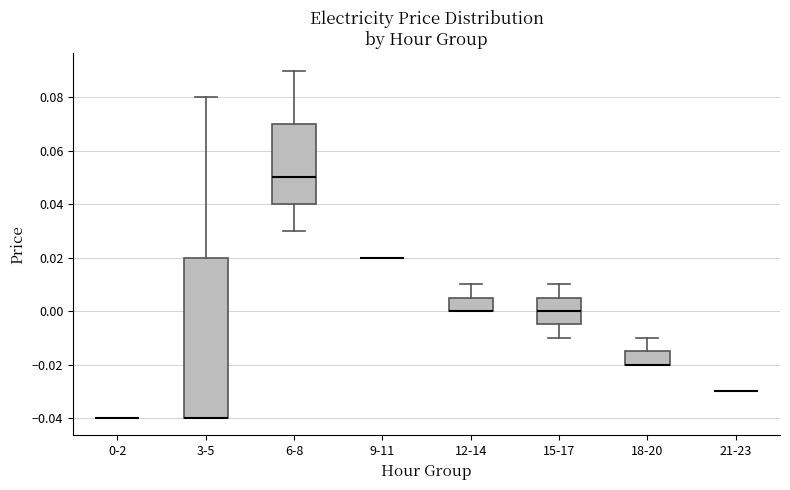

Which box is the tallest, from its lower edge to its upper edge?

3-5